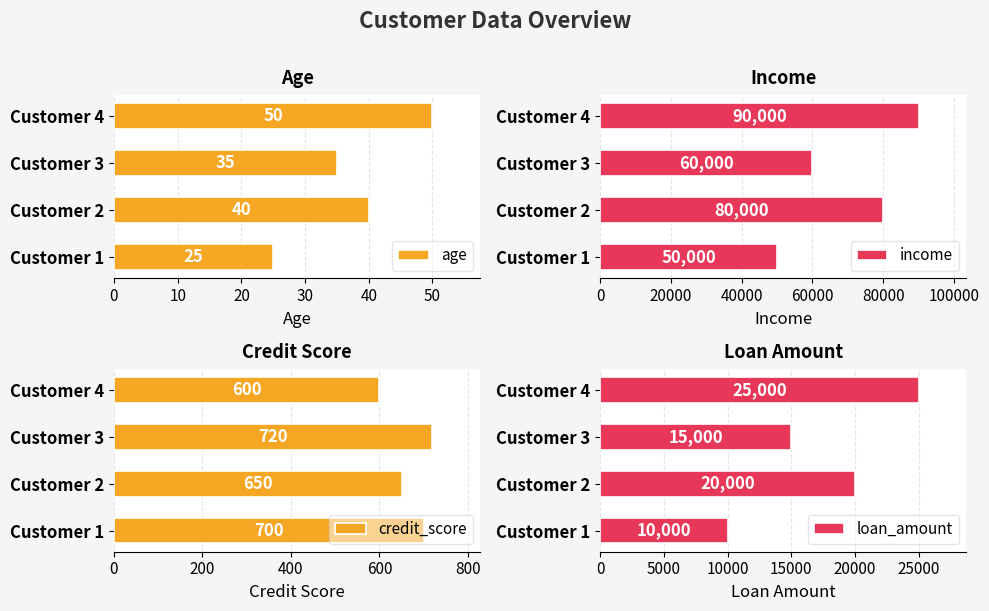

Count the age values in the range 35 to 50.

3